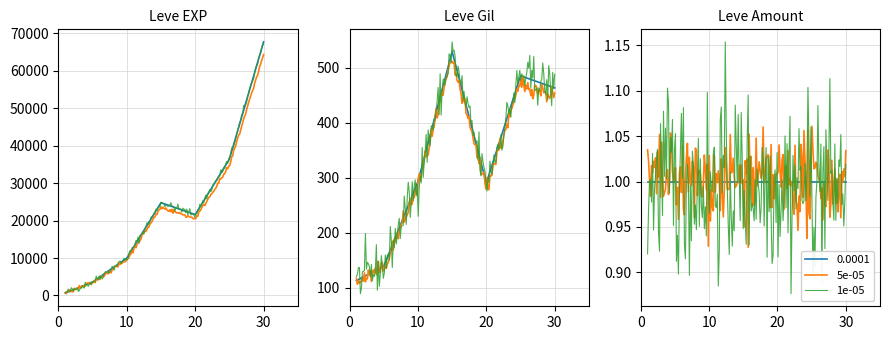

At which category is the sum across all series the highest?

30